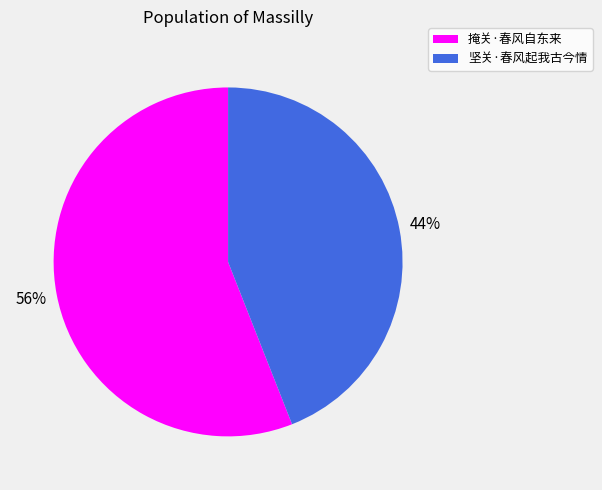

Does any single category account for the majority?

Yes